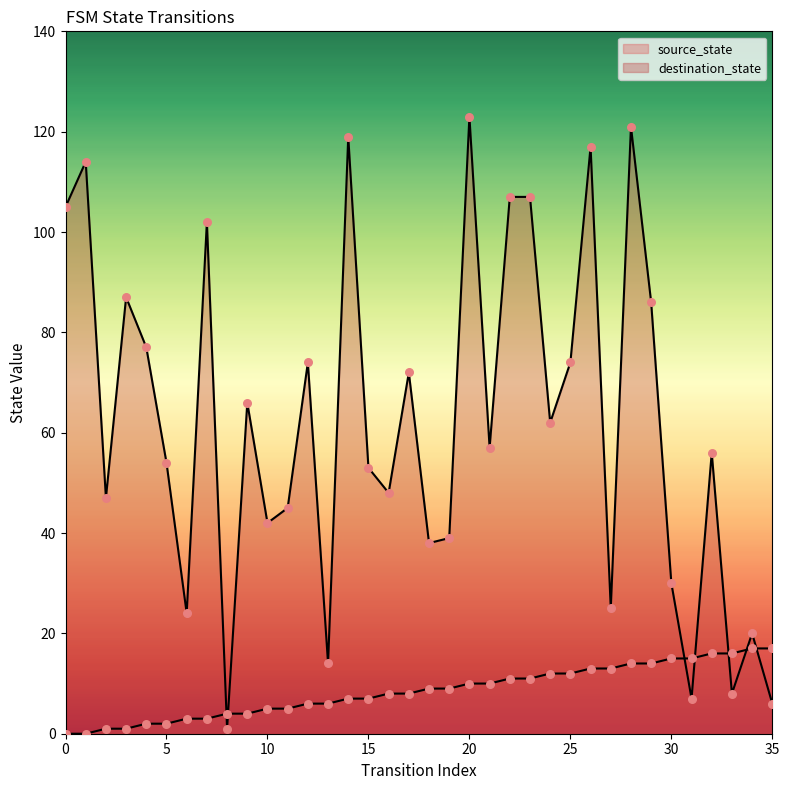

Which series has the largest total across all categories?

destination_state